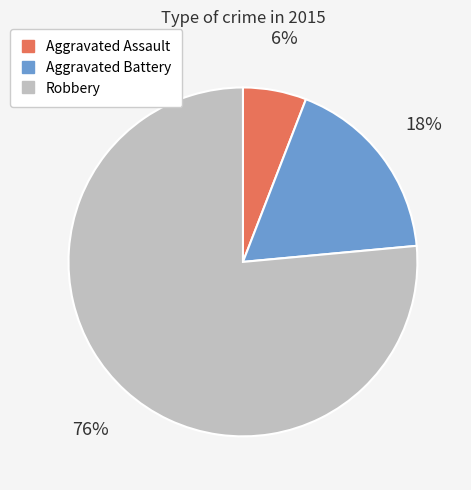

What is the majority slice?

Robbery